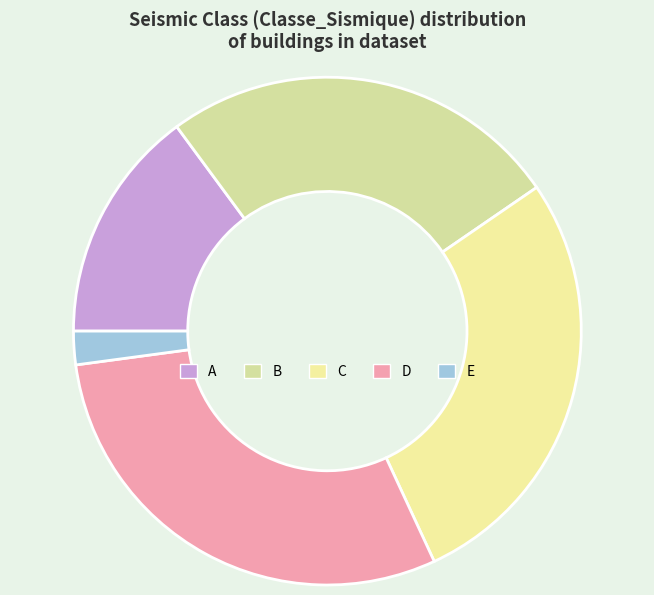

Does C represent more than half of the total?

No